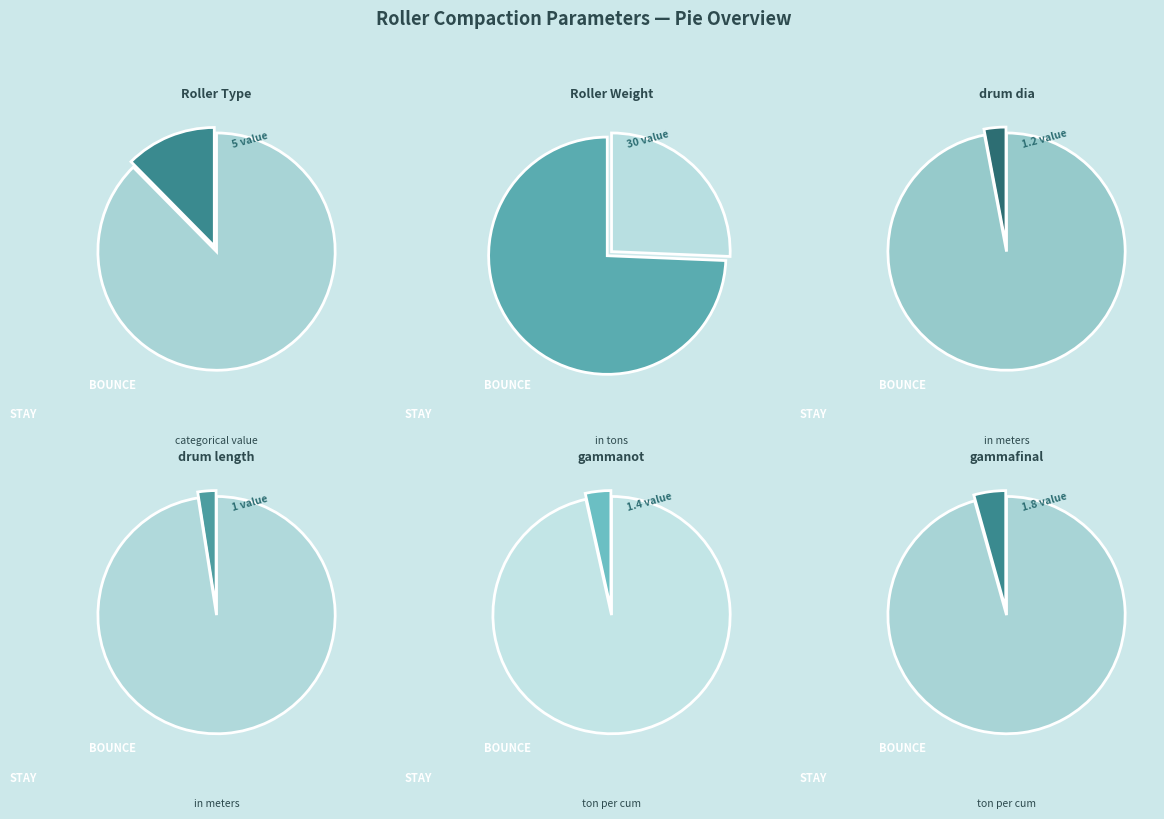

What percentage is NOT represented by gammanot?

98.4%